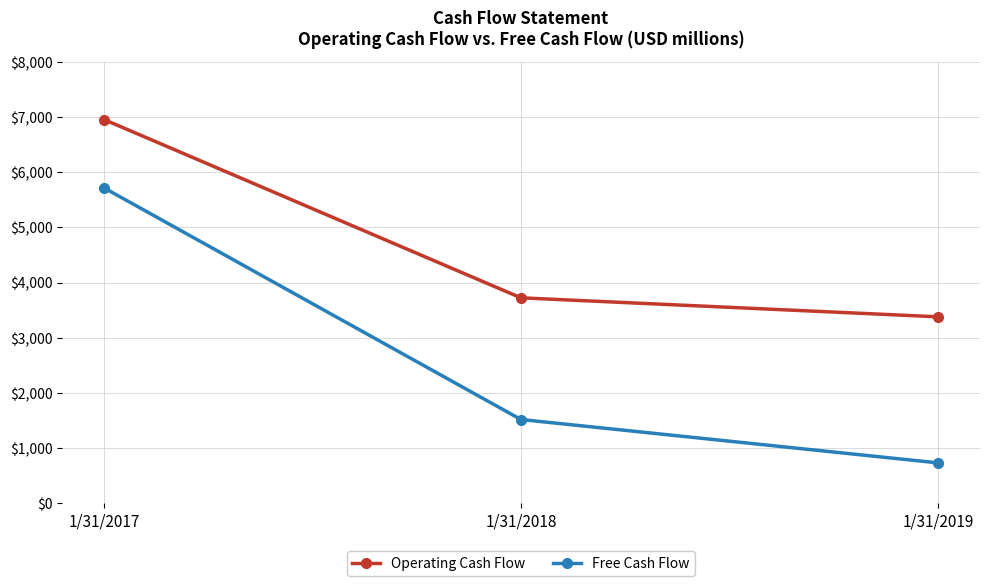

At 1/31/2019, list the series in order from smallest to largest.

Free Cash Flow, Operating Cash Flow